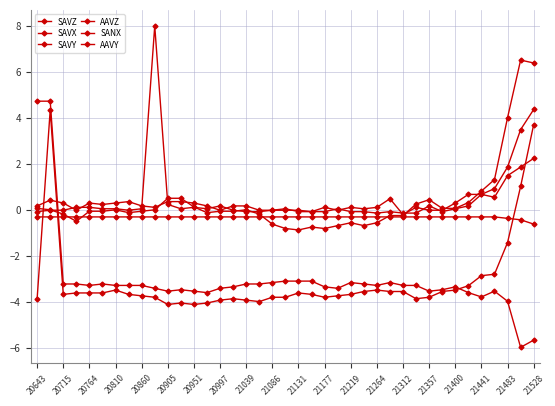

How many lines are shown in the chart?

6